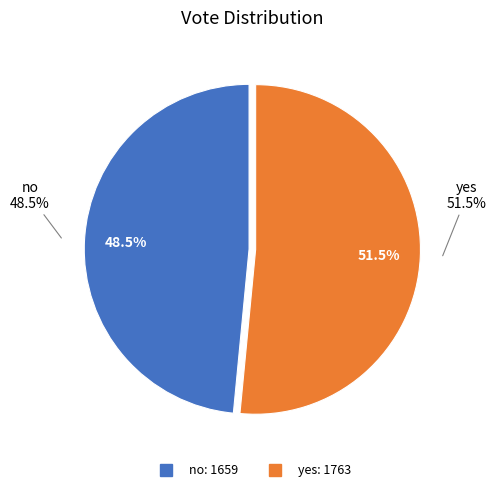

How many segments does this pie chart have?

2